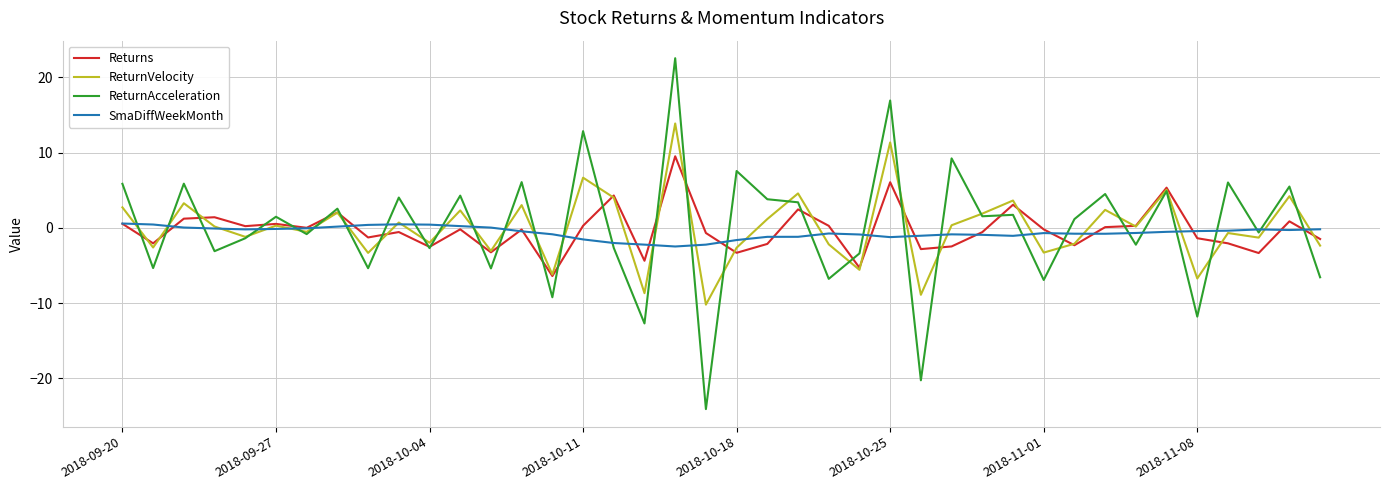

What is the minimum value for ReturnVelocity?

-10.2